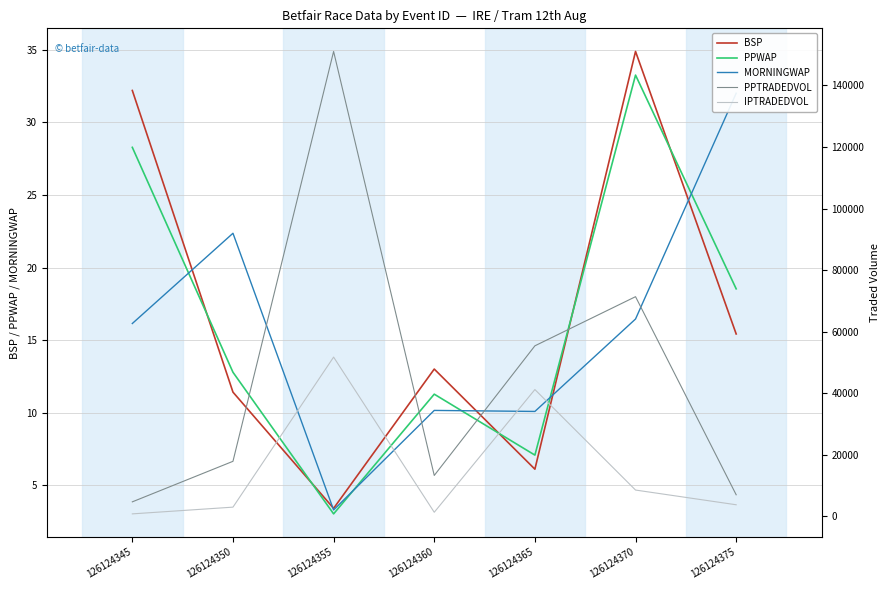

Is it true that BSP equals 1.4 at 126124355?

False